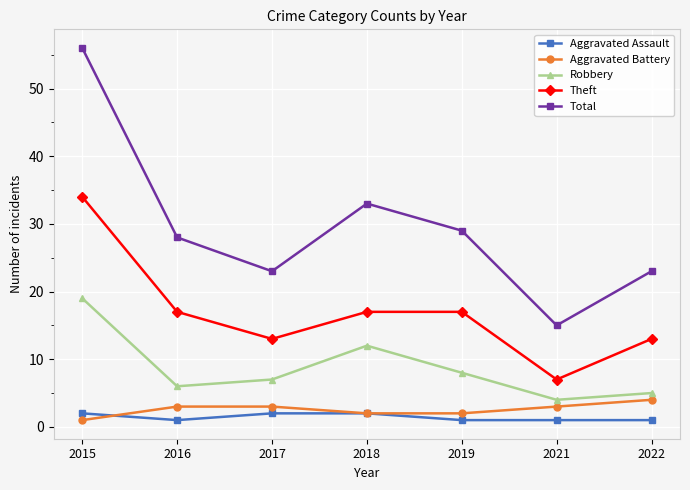

Which series has the widest spread of values?

Total